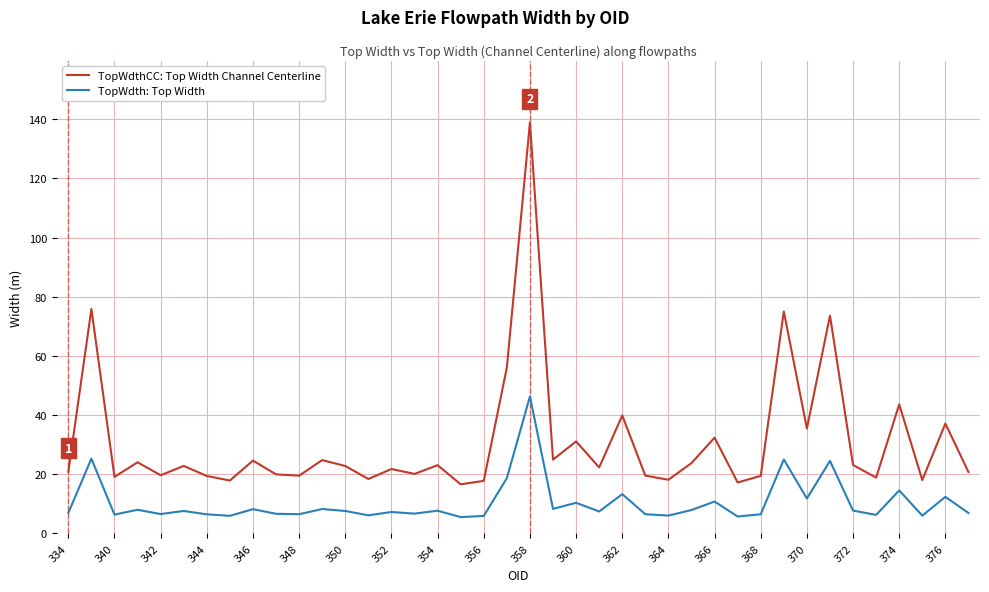

What is the greatest value displayed?

138.9